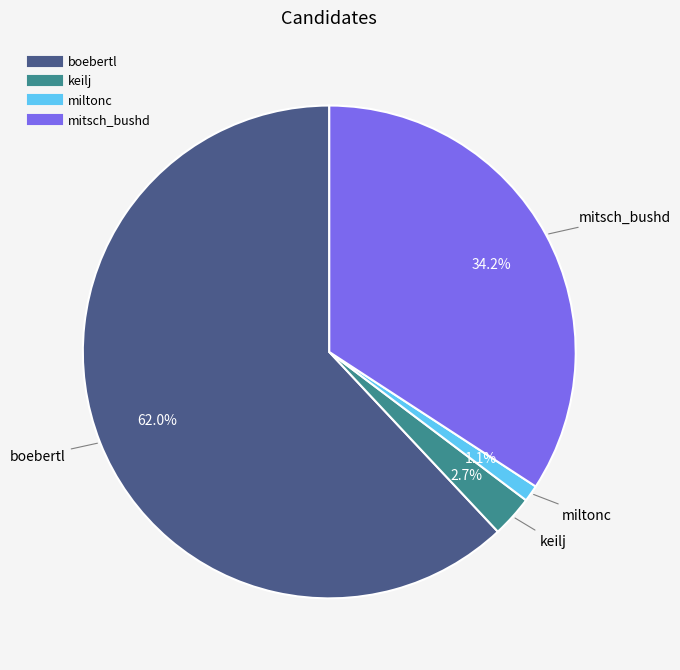

To the nearest percent, what is the difference between the keilj and boebertl slice percentages?

59%